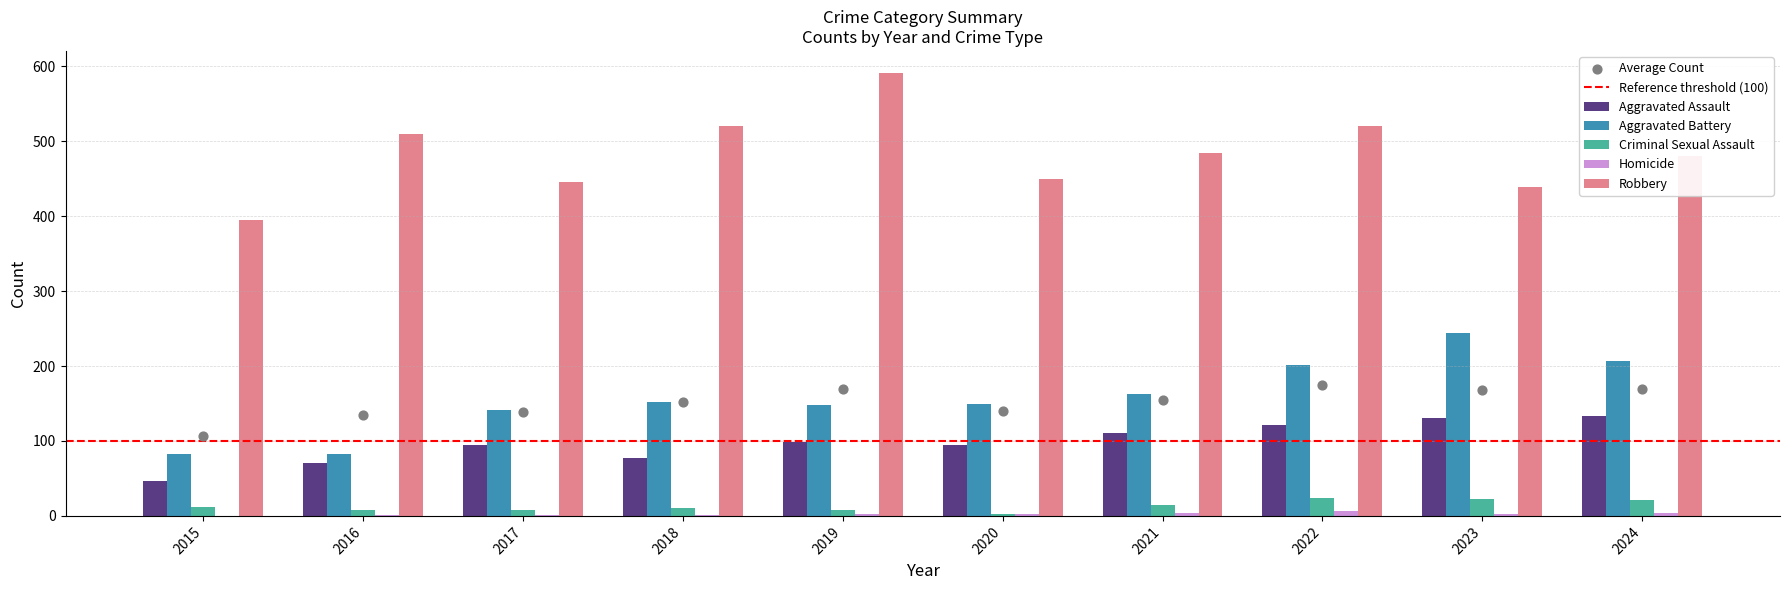

Which series contains the lowest Y value?

Homicide